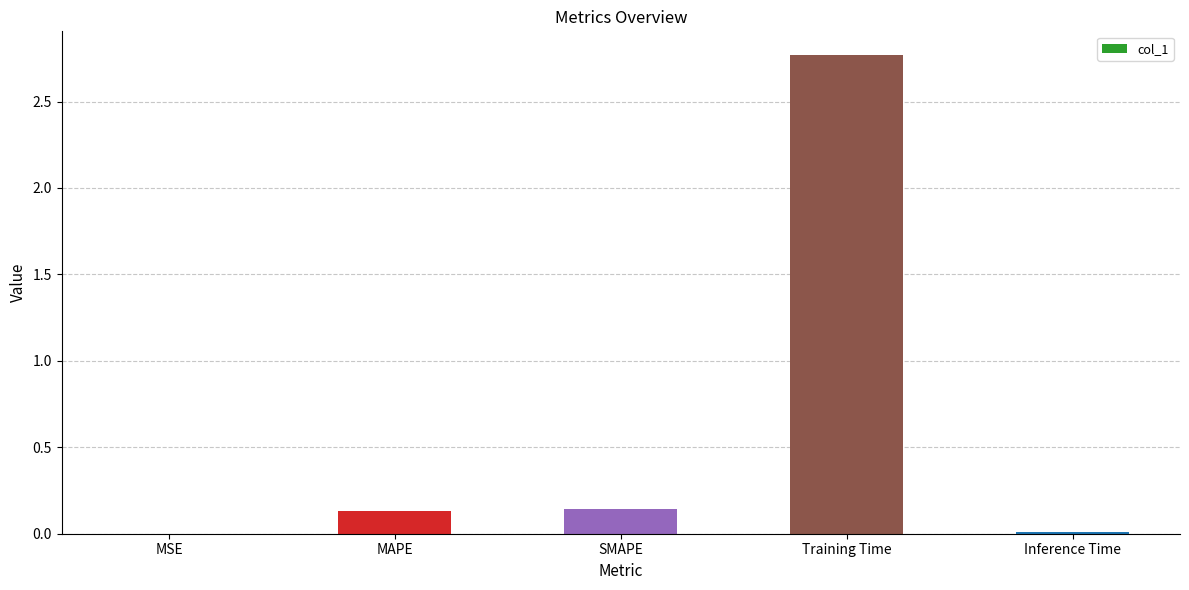

At which category does the chart reach its peak across all series?

Training Time